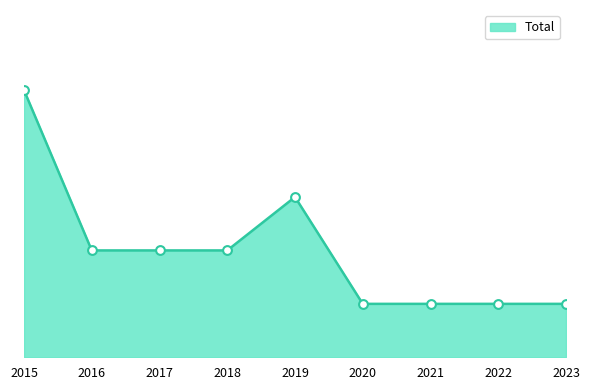

What is the change in value from 2016 to 2023?

-1